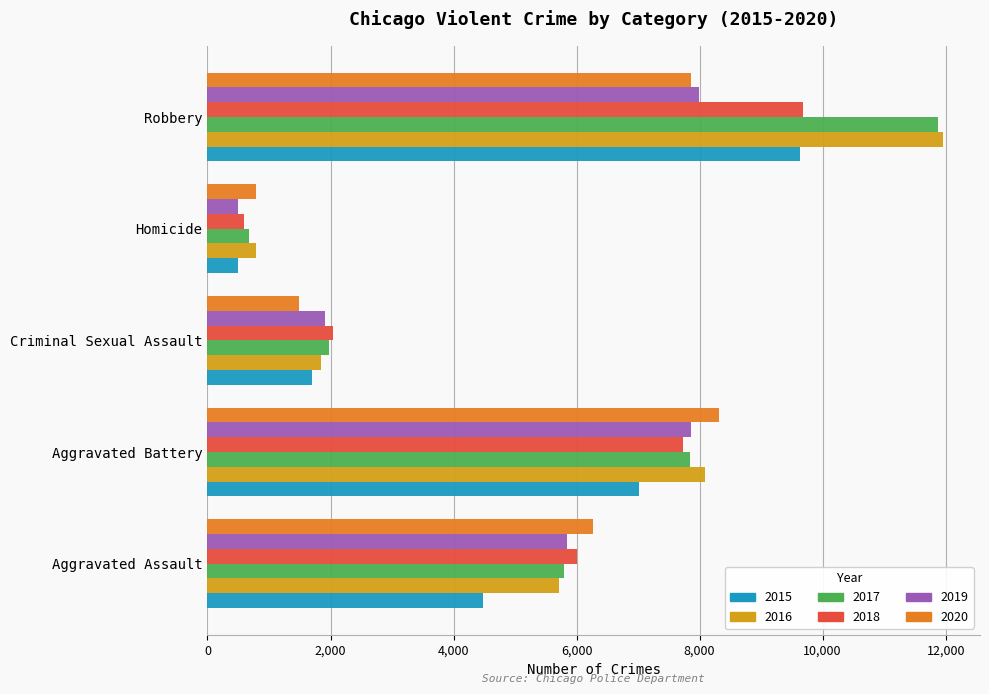

What is the highest value of the 2016 series?

11960